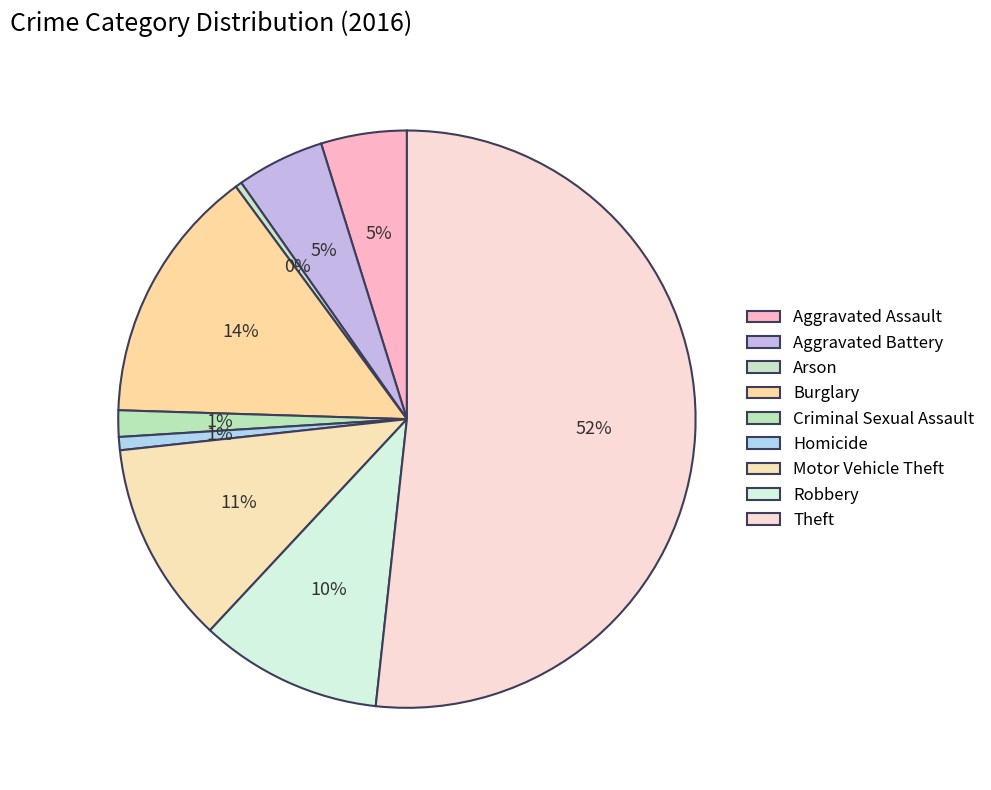

What is the change in value from Aggravated Assault to Theft?

+381